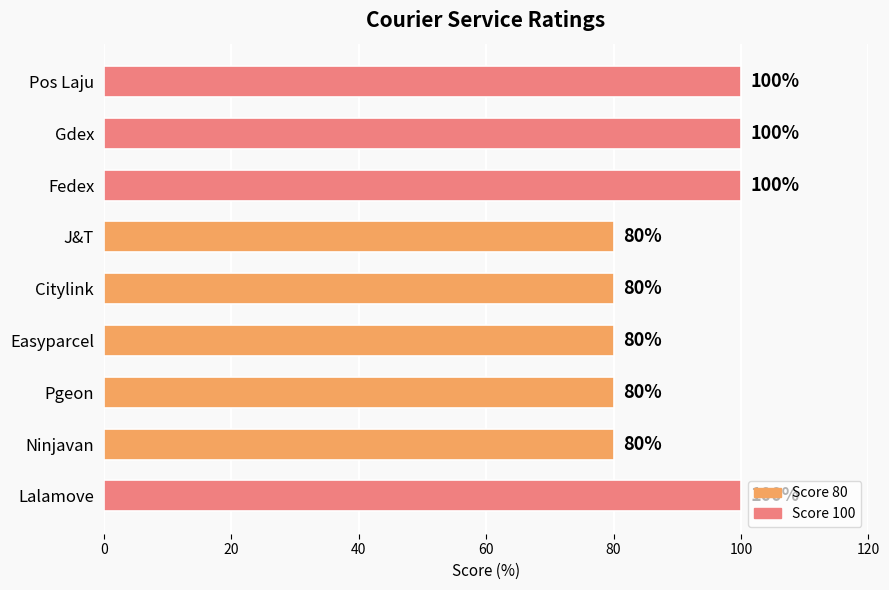

What is the change in value from Pos Laju to Ninjavan?

-20